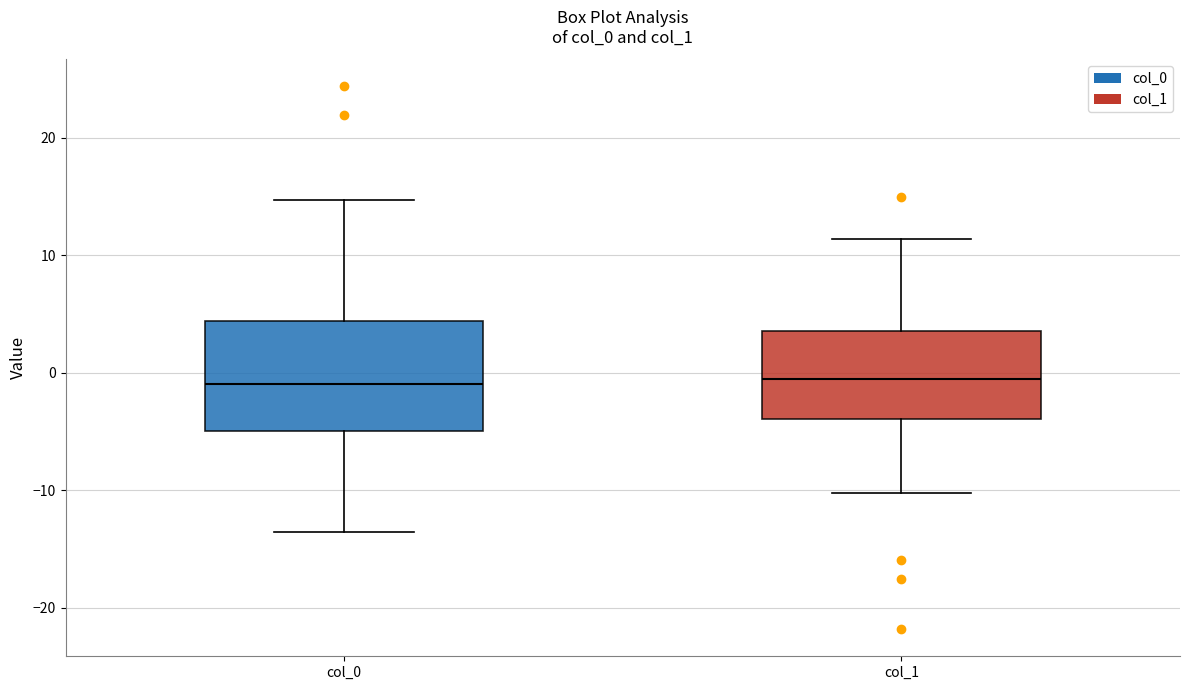

Reading left to right, read every box against the y-axis: the position of its median line, the range the box covers, and the ends of its whiskers. The values are not printed on the chart, so give them approximately, as read against the axis.

col_0: median -1, box -5 to 4, whiskers -14 to 15
col_1: median 0, box -4 to 4, whiskers -10 to 11